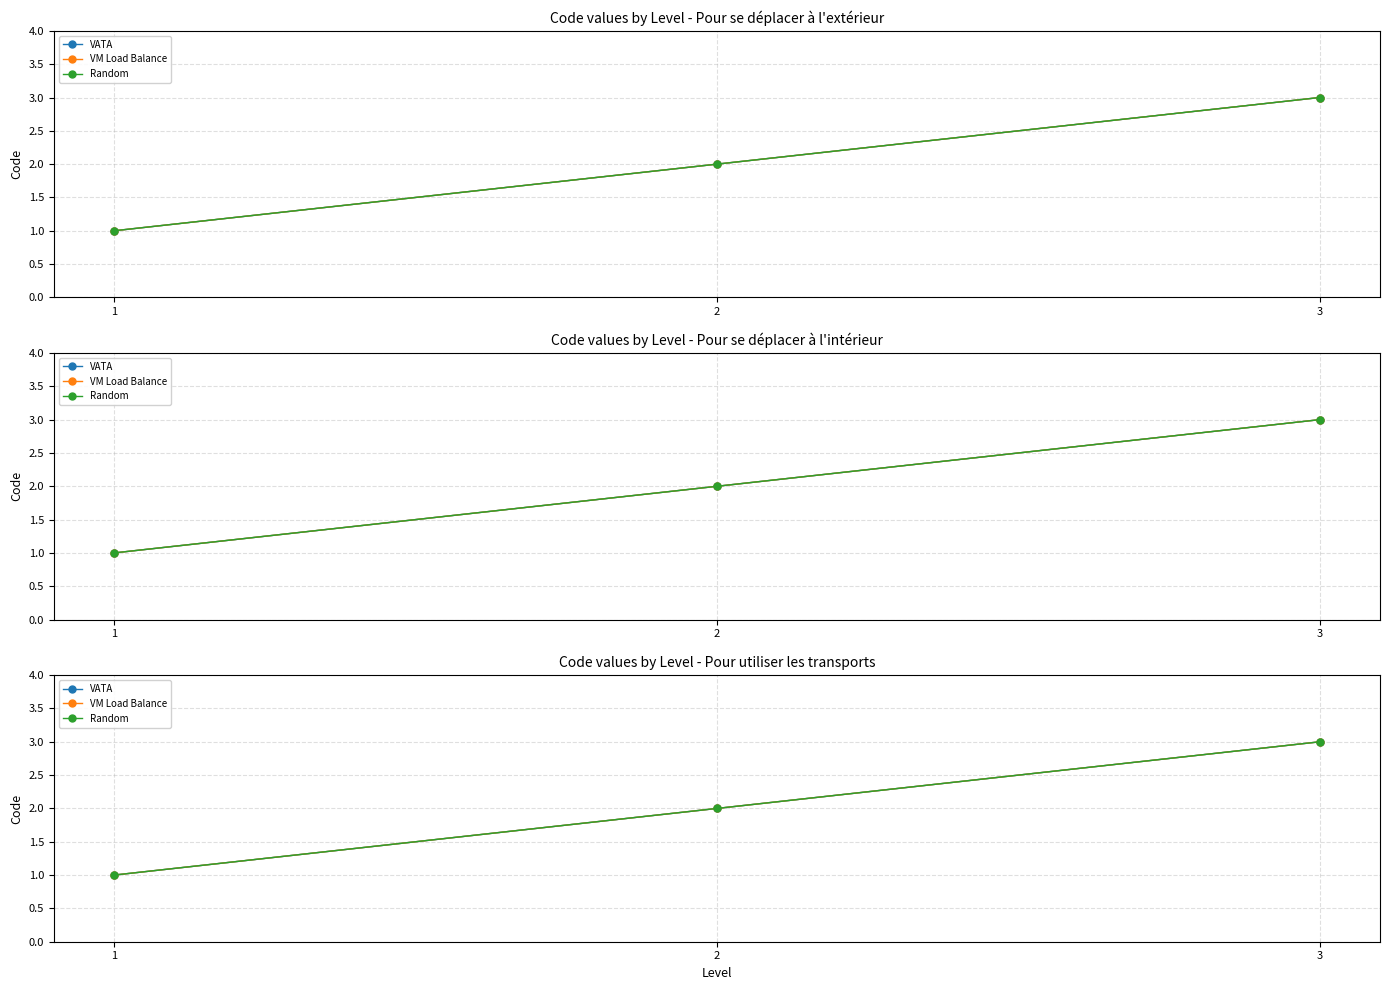

The VATA series shows 2 at 1. True or false?

False